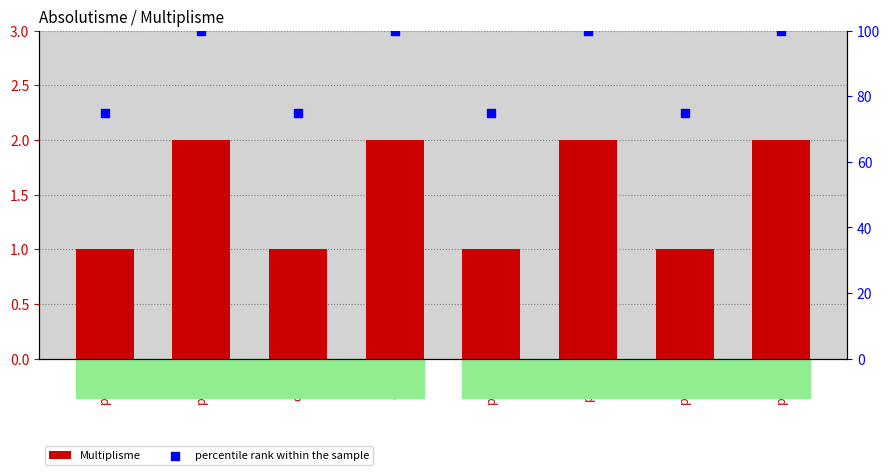

What is the total value across all series at pqfqf?

102